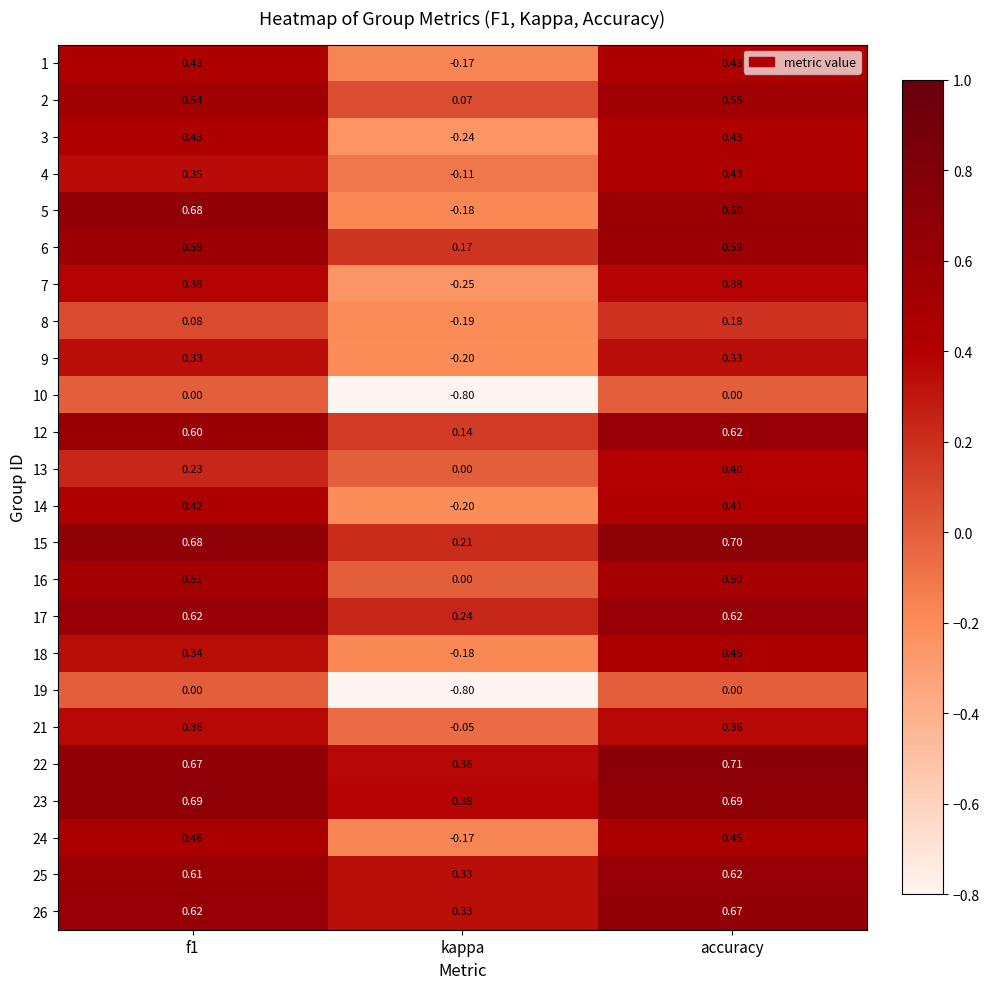

At which label does 23 reach its minimum?

kappa